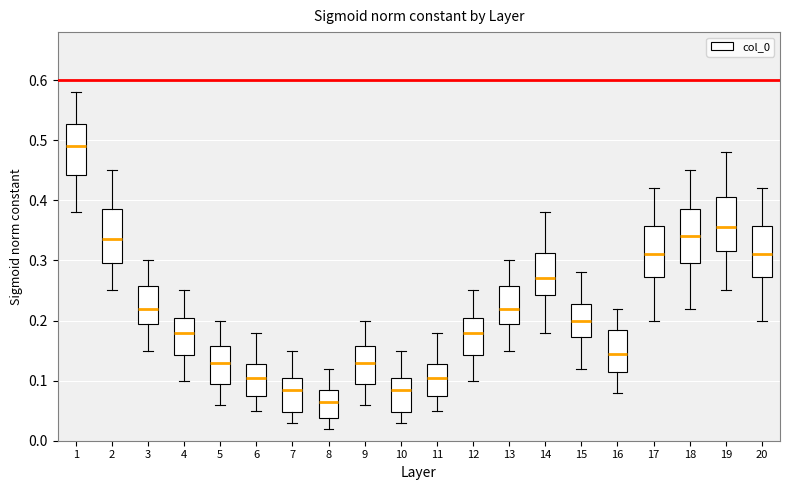

Which box has the highest median line?

1